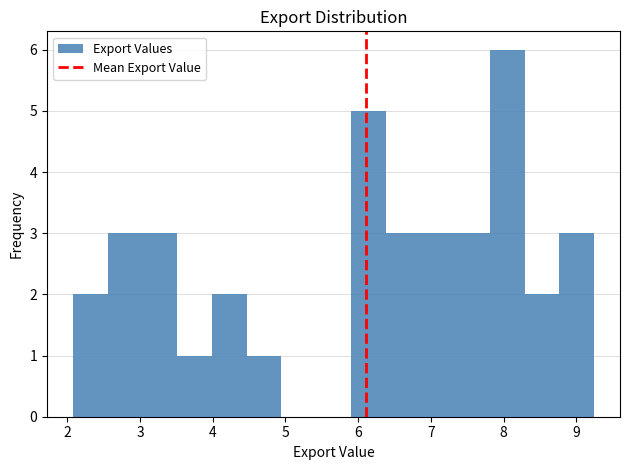

Reading left to right, list every bar in this chart as the range it spans on the x-axis followed by its height. Neither the bar edges nor the heights are printed on the chart, so give them approximately, as read against the axes.

2.1 to 2.6: 2
2.6 to 3.0: 3
3.0 to 3.5: 3
3.5 to 4.0: 1
4.0 to 4.5: 2
4.5 to 4.9: 1
4.9 to 5.4: 0
5.4 to 5.9: 0
5.9 to 6.4: 5
6.4 to 6.9: 3
6.9 to 7.3: 3
7.3 to 7.8: 3
7.8 to 8.3: 6
8.3 to 8.8: 2
8.8 to 9.2: 3